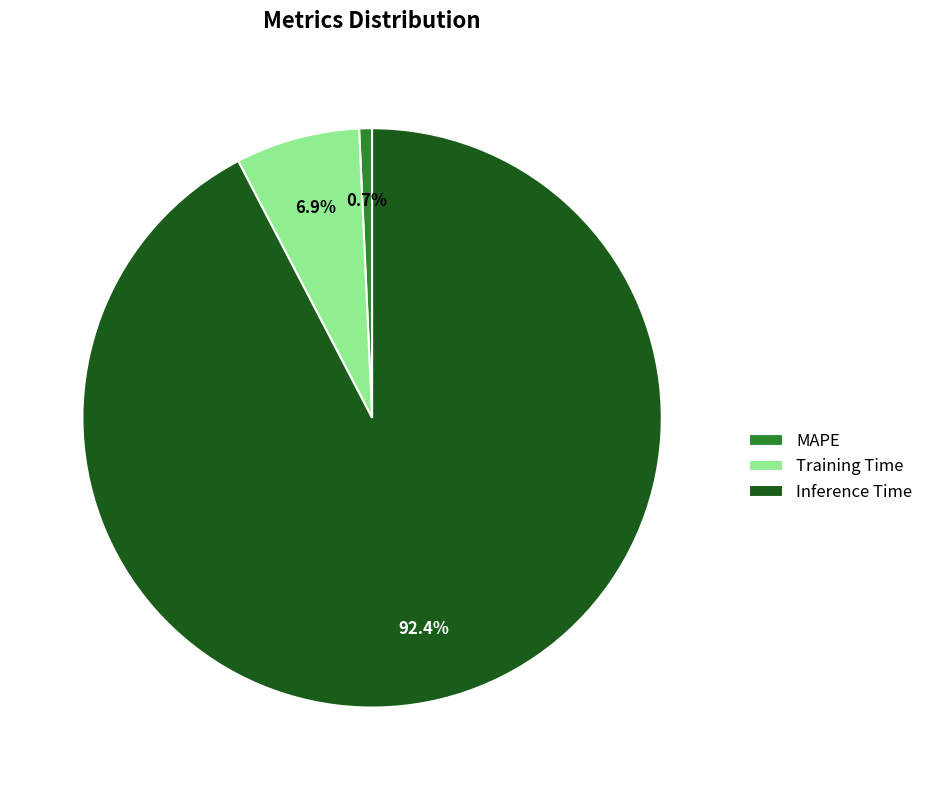

To the nearest percent, what is the difference between the largest and smallest slice percentages?

92%